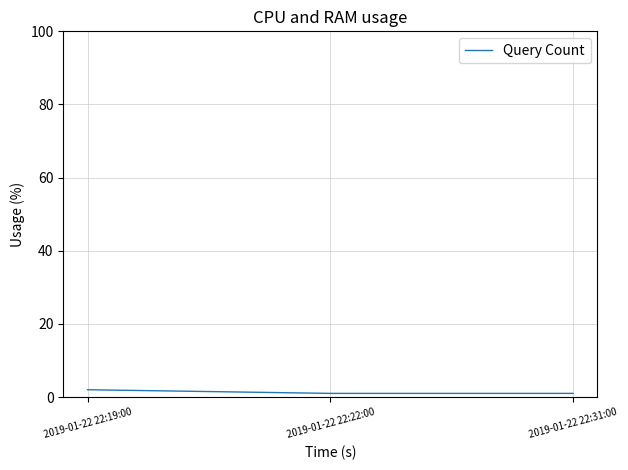

What is the sum of all values?

4